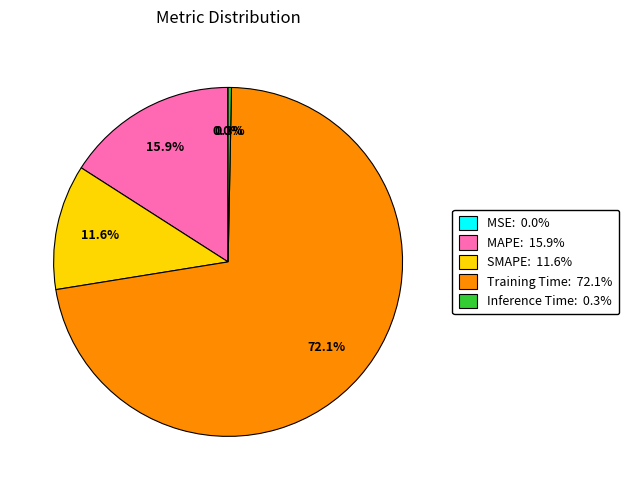

To the nearest percent, what is the average slice percentage?

20%